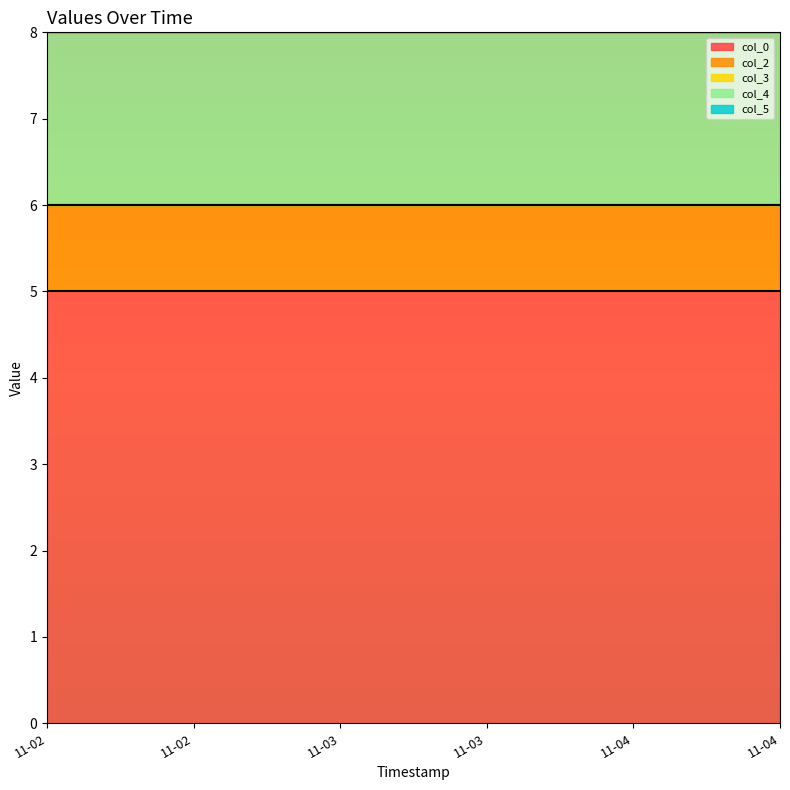

At which label does col_3 reach its peak?

2024-11-02 07:30:04